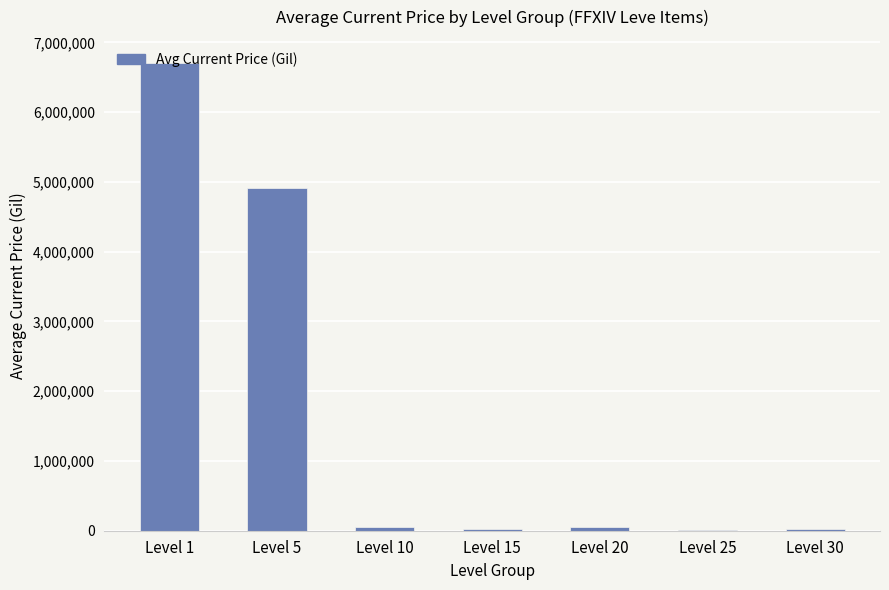

What is the difference between the values at Level 25 and Level 5?

4907666.5